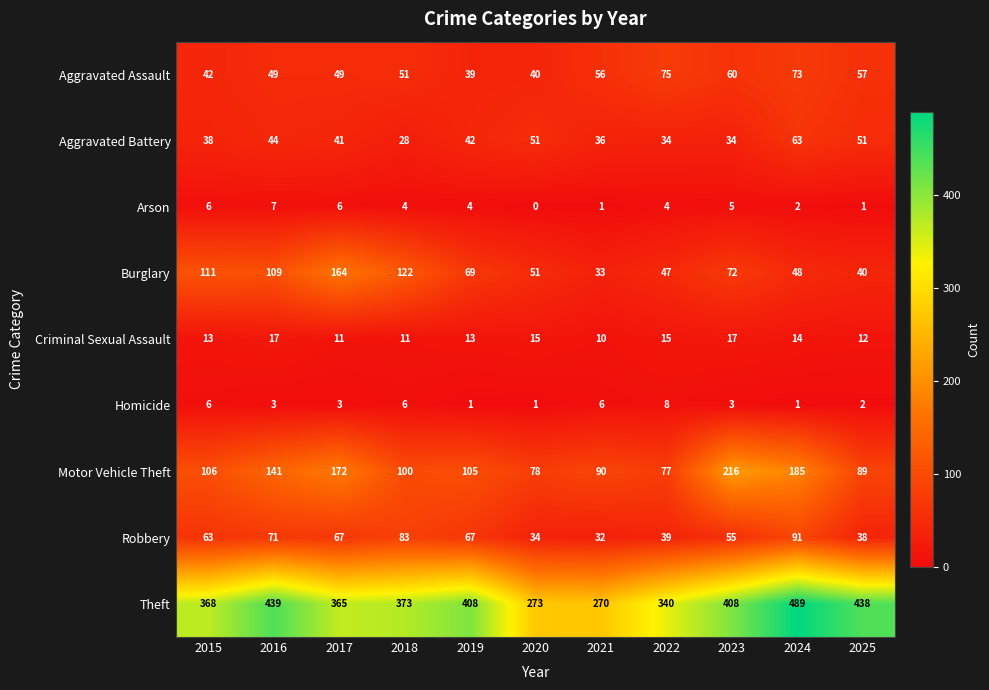

List the labels in order of Motor Vehicle Theft value, smallest first.

2022, 2020, 2025, 2021, 2018, 2019, 2015, 2016, 2017, 2024, 2023